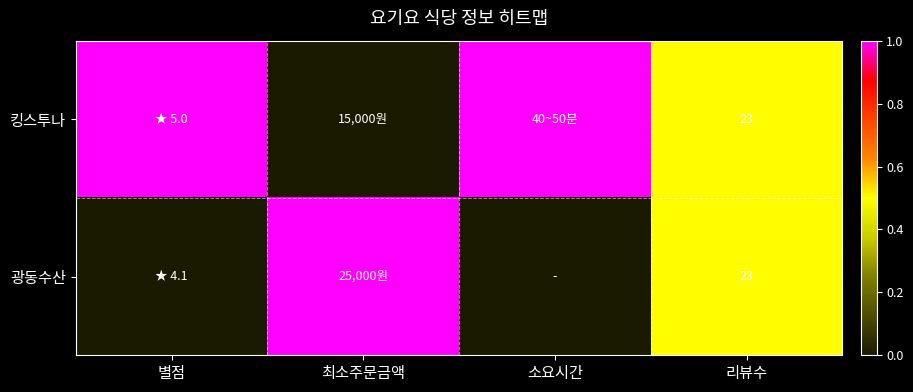

The value of 킹스투나 at 리뷰수 is 23. True or false?

True